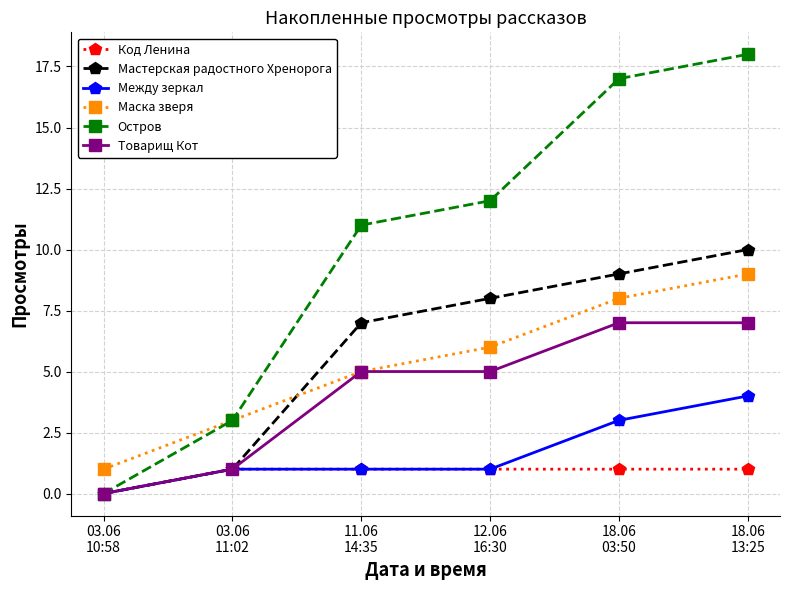

What is the spread (max minus min) of values at 18.06
13:25?

17